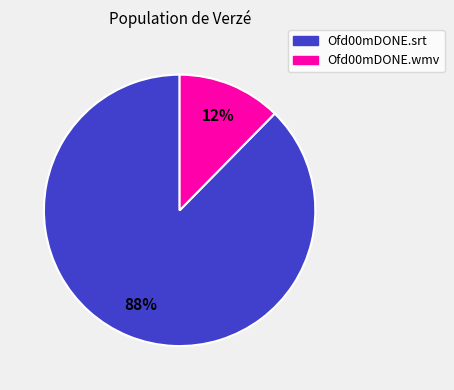

True or false: Ofd00mDONE.srt accounts for 88% of the total.

True